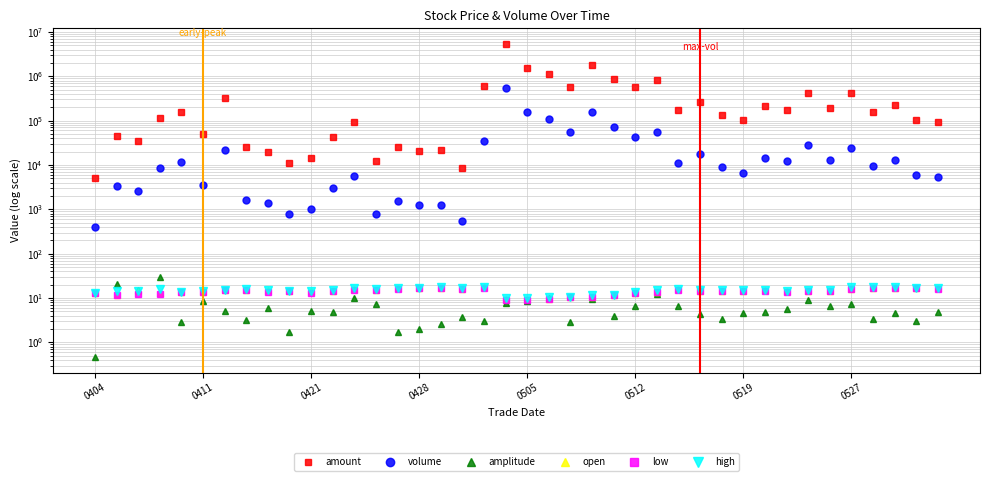

What is the difference between the second highest and second lowest values in the high series?

7.3